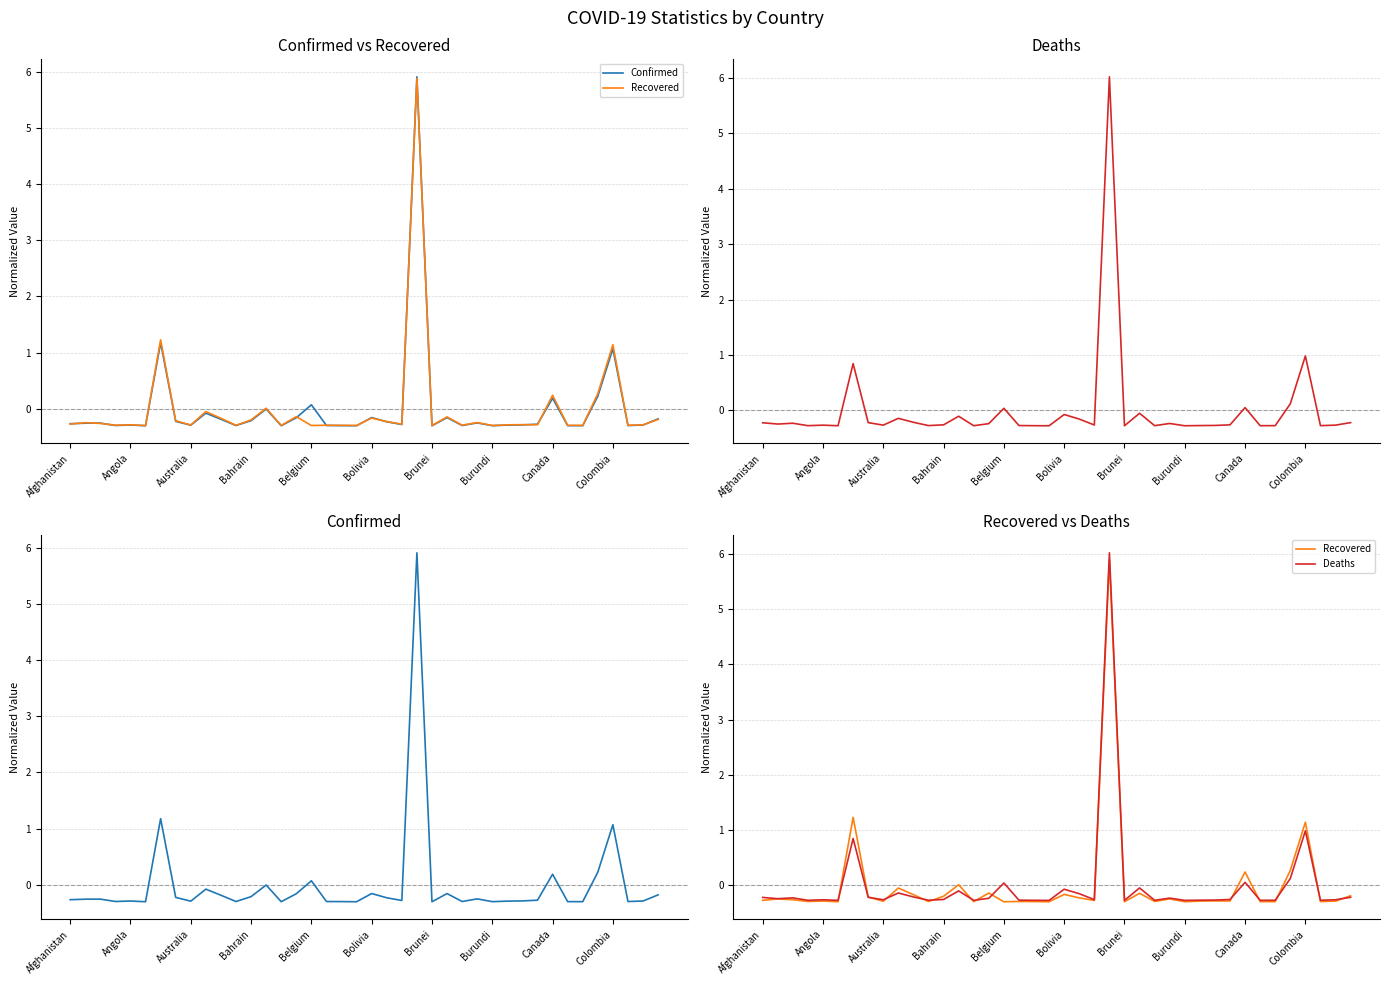

What is the total value across all series at Bolivia?

-0.9